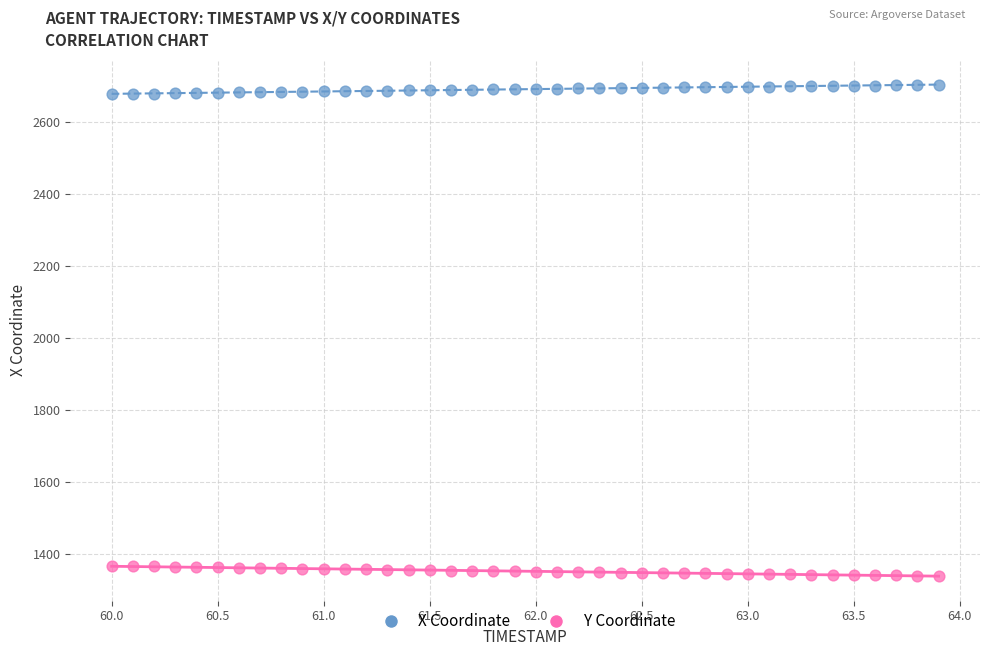

What is the X range (max minus min) for the scatter plot?

3.9